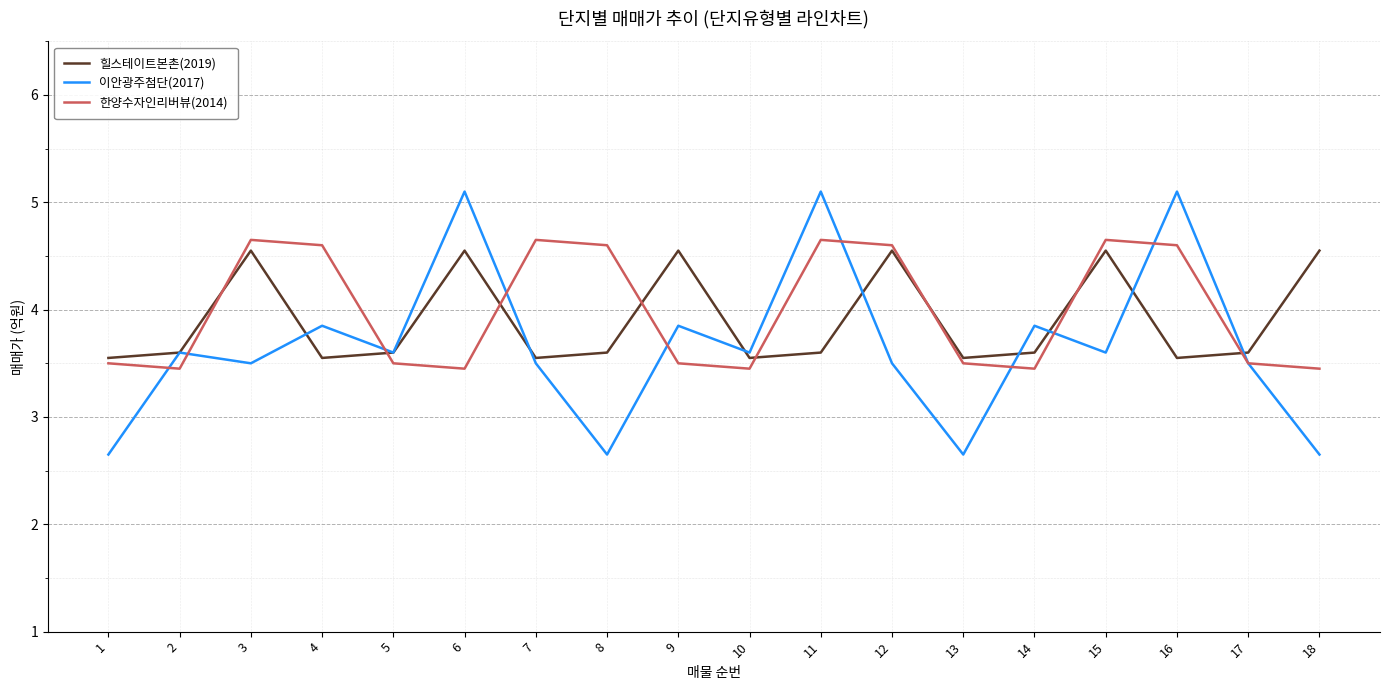

What is the lowest value of the 한양수자인리버뷰(2014) series?

3.5